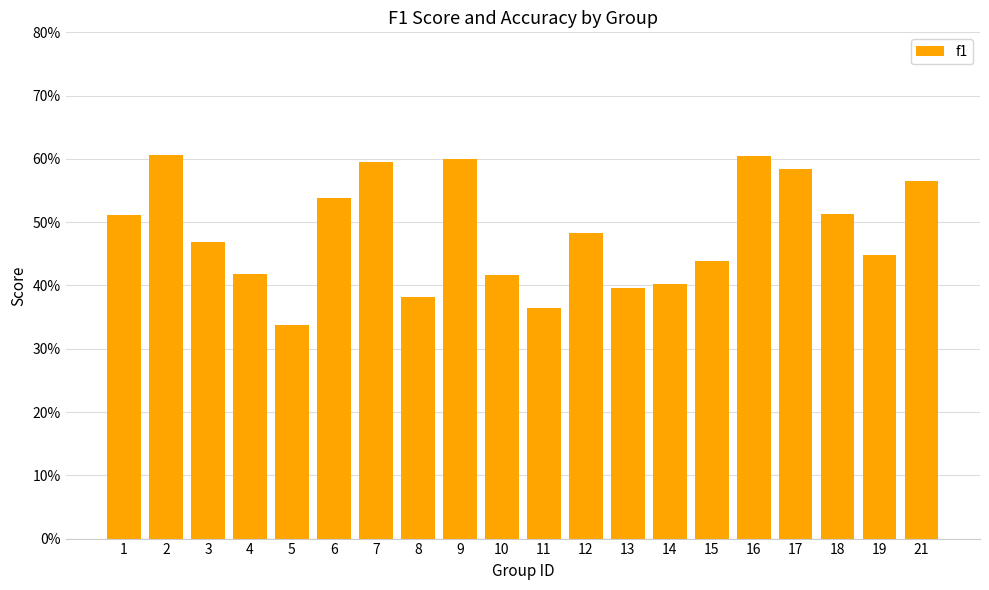

Does the chart contain any negative values?

No